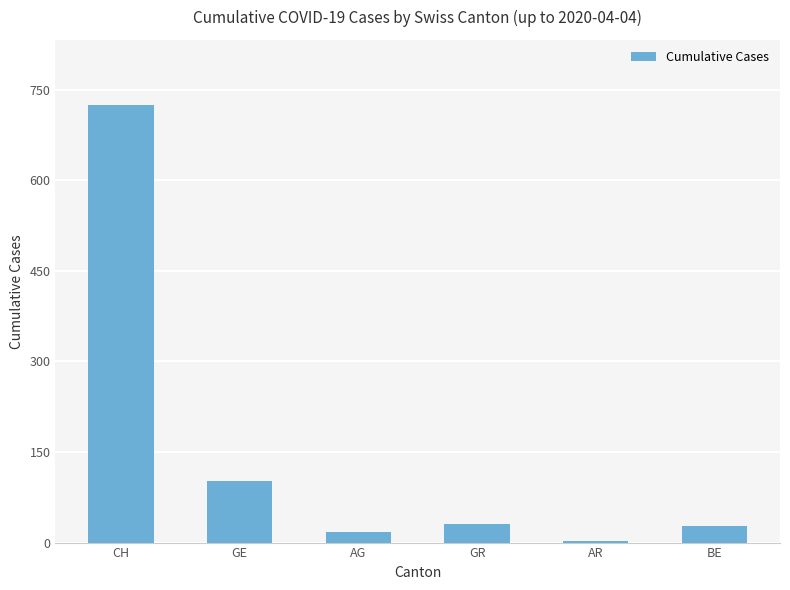

What is the value of the 5th bar from the left?

3